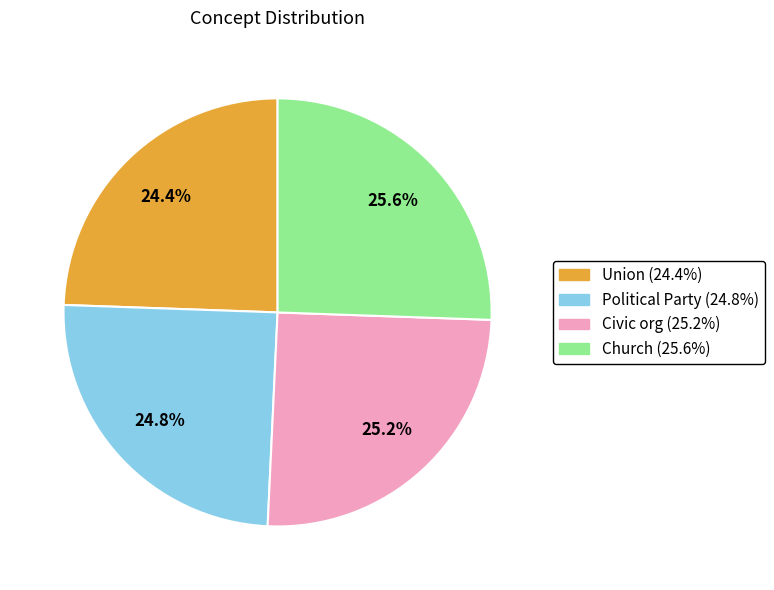

Does any single category account for the majority?

No